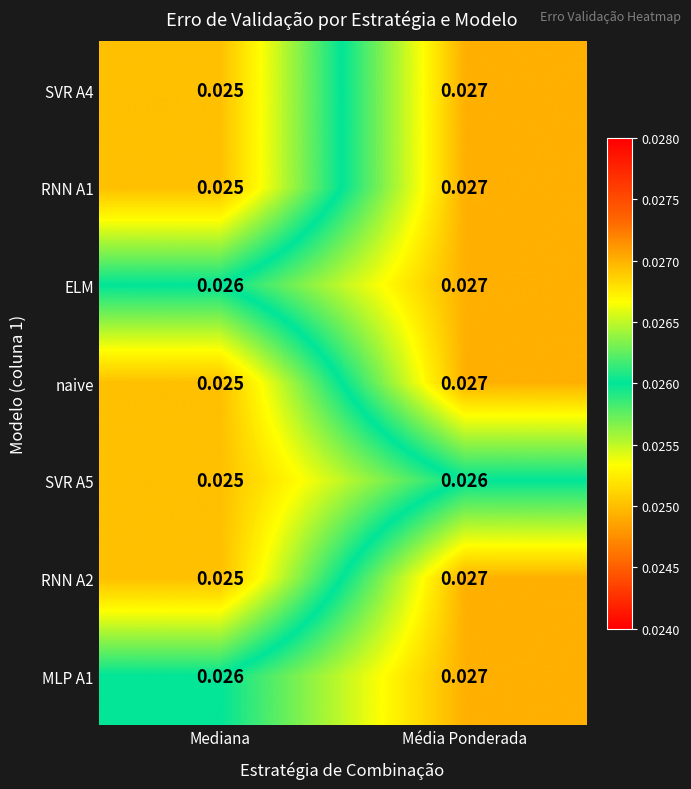

Where is ELM nearest to the value 0?

Mediana